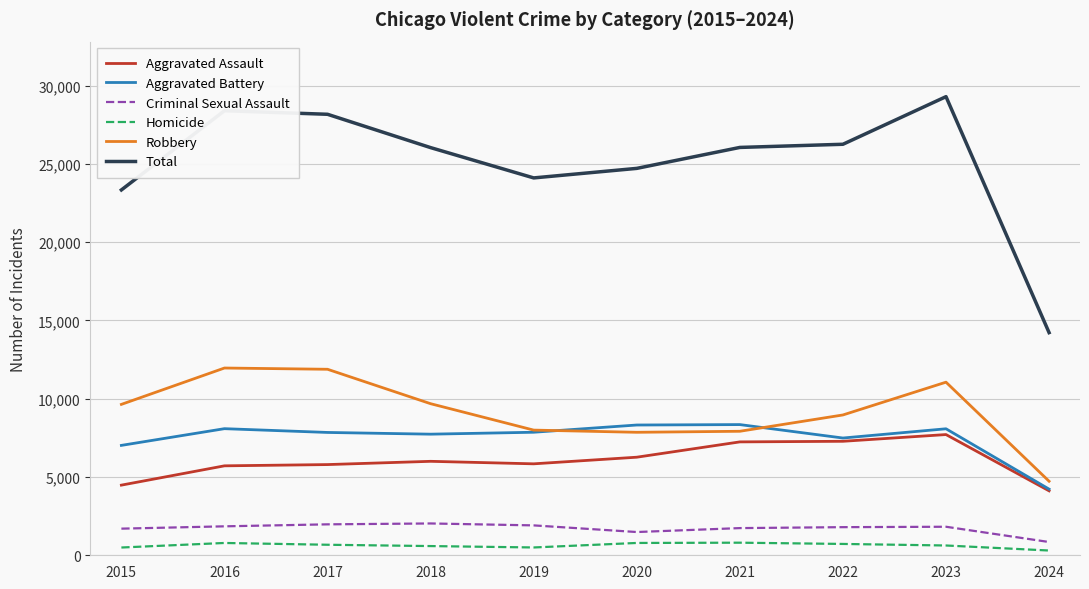

The Aggravated Assault series shows 1290 at 2024. True or false?

False